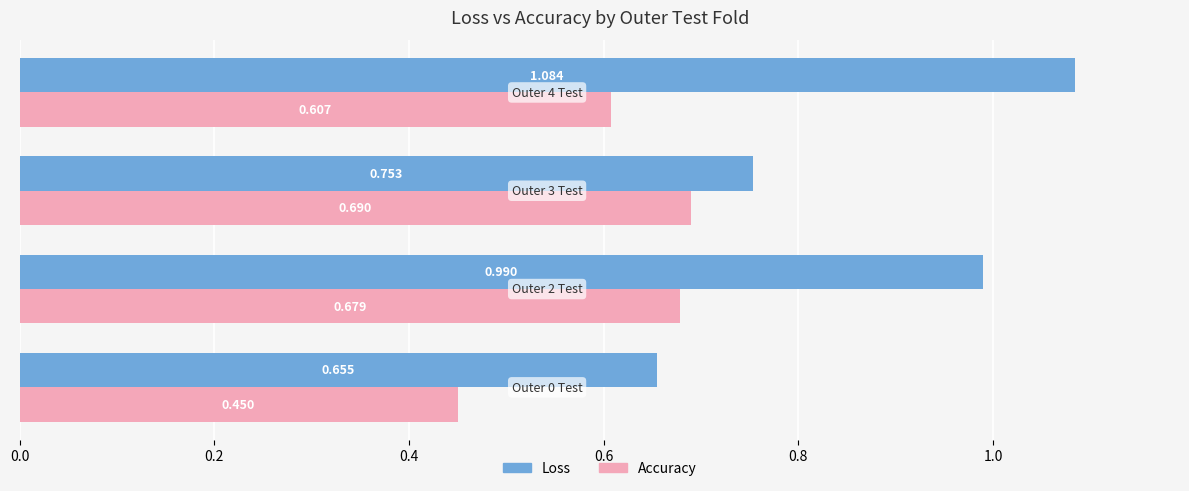

Which series has the largest range (max minus min)?

Loss